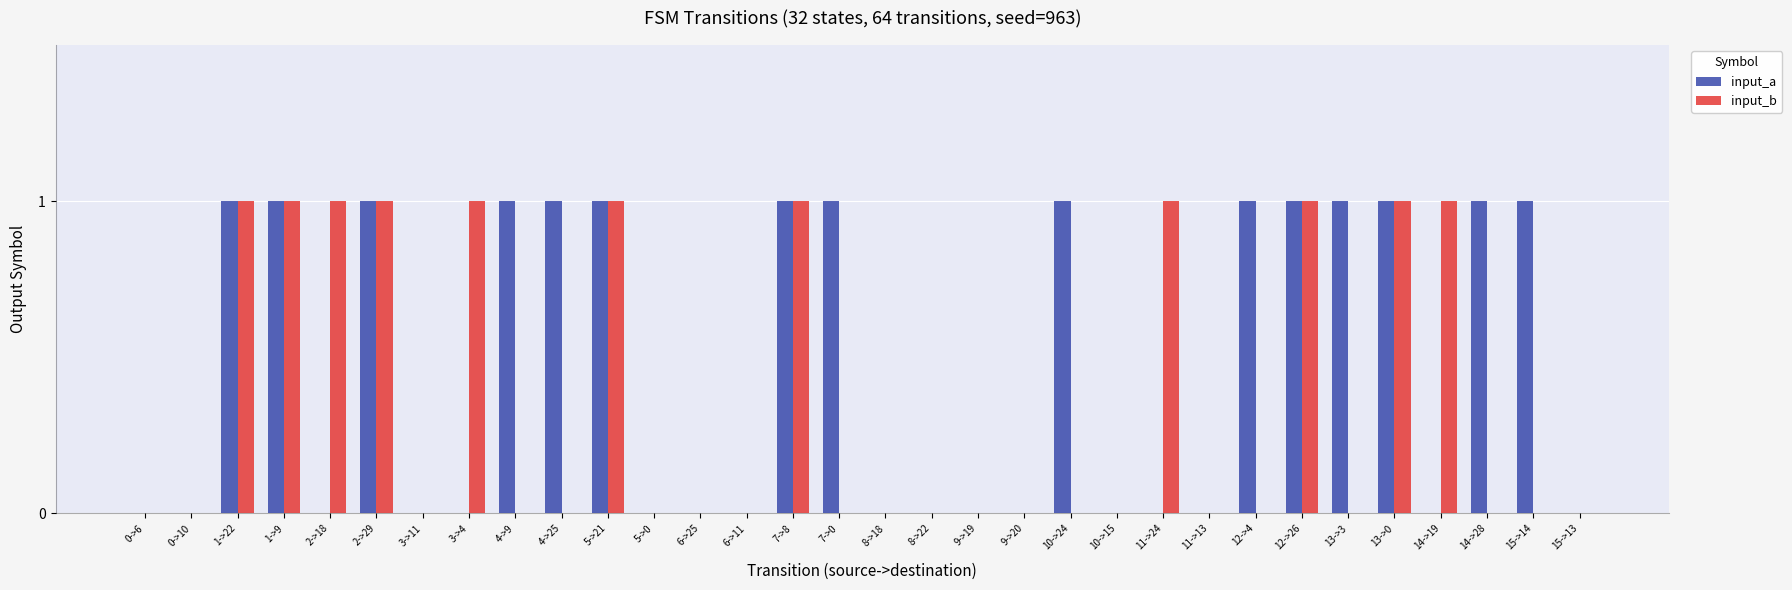

Reading left to right, list all the values displayed in this chart.

input_a: 0->6=0	0->10=0	1->22=1	1->9=1	2->18=0	2->29=1	3->11=0	3->4=0	4->9=1	4->25=1	5->21=1	5->0=0	6->25=0	6->11=0	7->8=1	7->0=1	8->18=0	8->22=0	9->19=0	9->20=0	10->24=1	10->15=0	11->24=0	11->13=0	12->4=1	12->26=1	13->3=1	13->0=1	14->19=0	14->28=1	15->14=1	15->13=0
input_b: 0->6=0	0->10=0	1->22=1	1->9=1	2->18=1	2->29=1	3->11=0	3->4=1	4->9=0	4->25=0	5->21=1	5->0=0	6->25=0	6->11=0	7->8=1	7->0=0	8->18=0	8->22=0	9->19=0	9->20=0	10->24=0	10->15=0	11->24=1	11->13=0	12->4=0	12->26=1	13->3=0	13->0=1	14->19=1	14->28=0	15->14=0	15->13=0